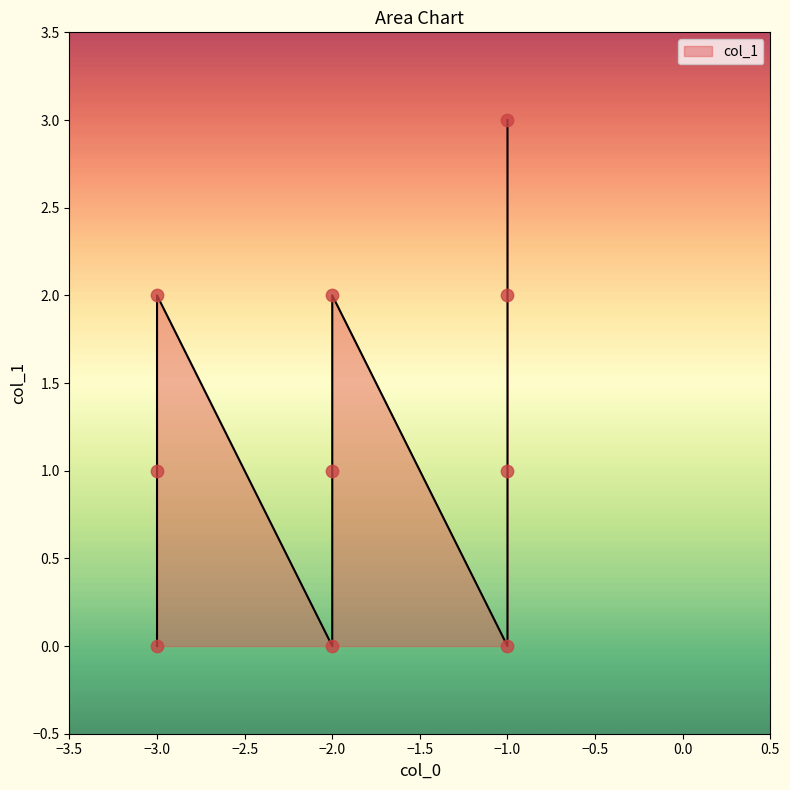

Which has a higher value, -1 or -1?

-1